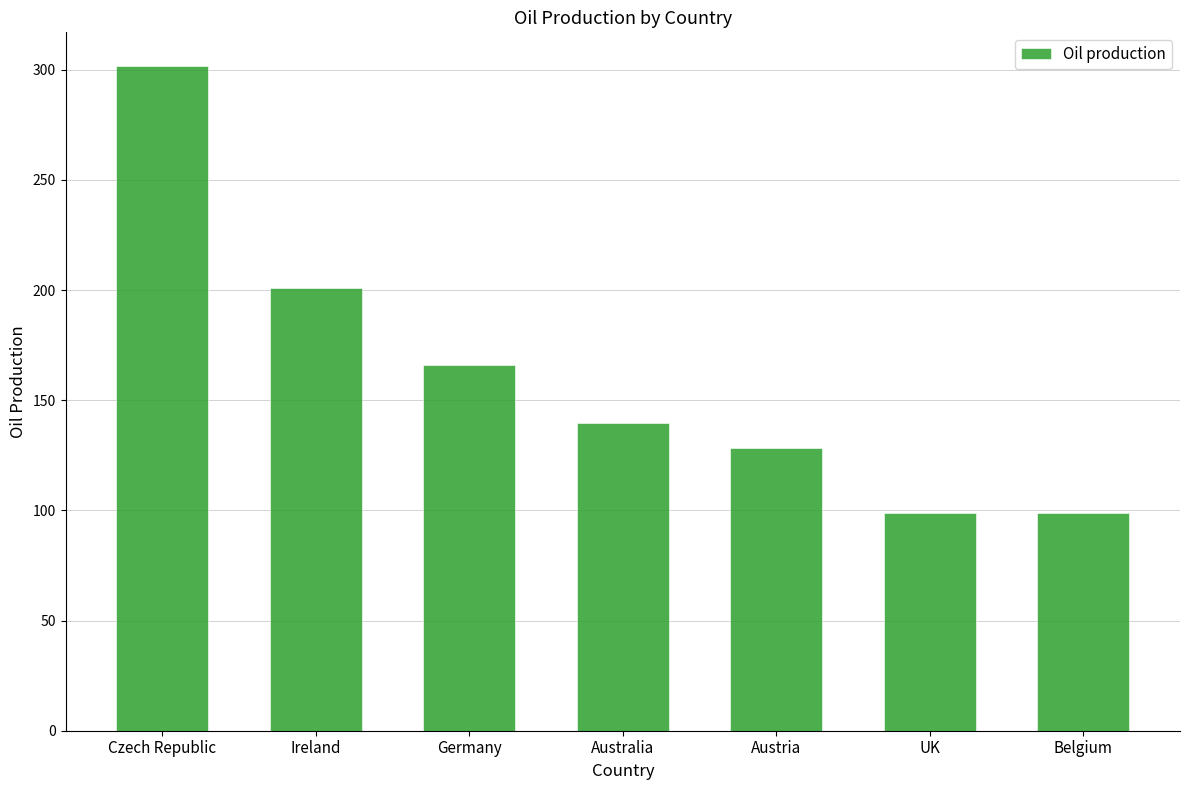

Between Czech Republic and Australia, which is larger?

Czech Republic